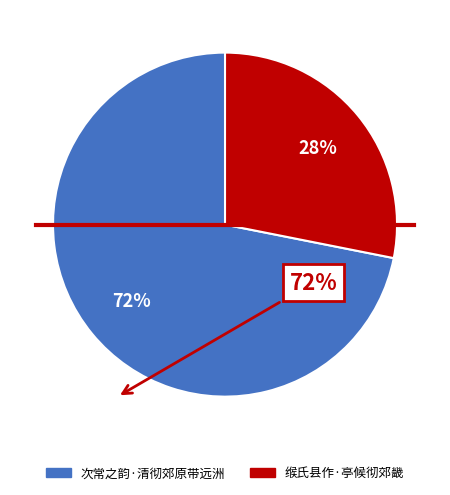

The 次常之韵·清彻郊原带远洲 slice represents 72% of the pie. True or false?

True